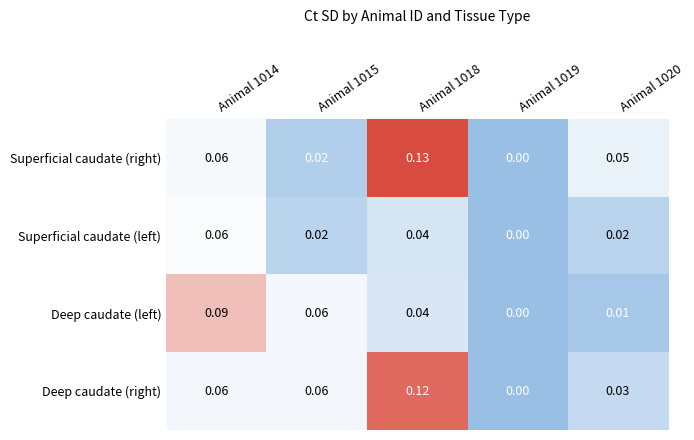

At which category is the sum across all series the highest?

Animal 1018